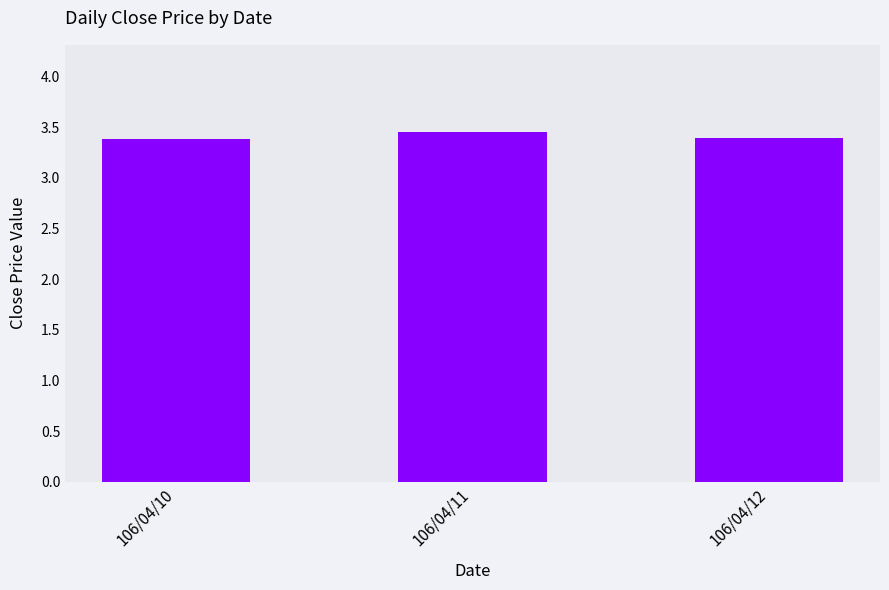

What is the smallest value displayed?

3.4